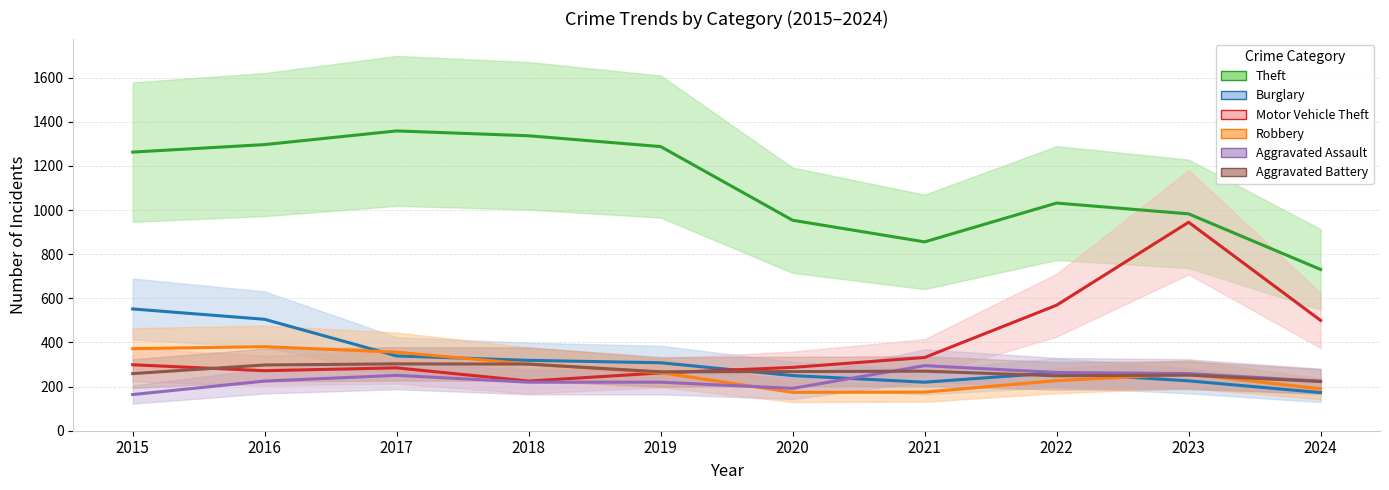

True or false: Burglary and Aggravated Battery cross at least once.

True